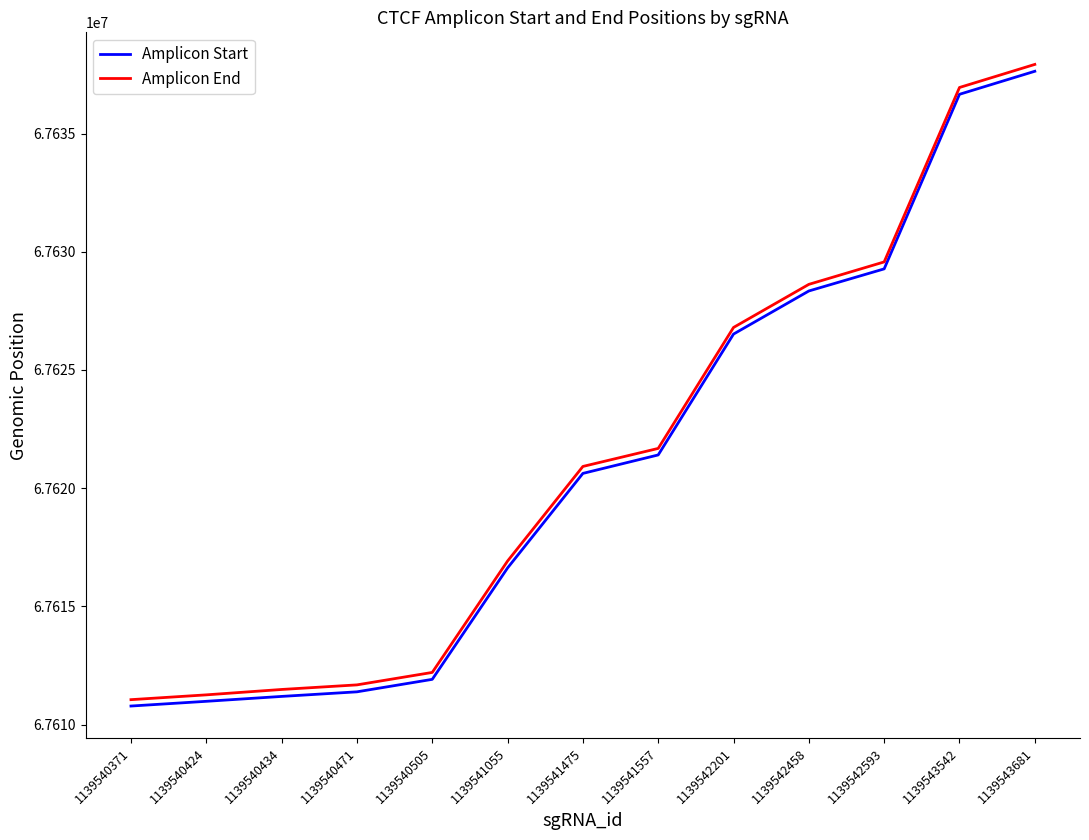

Reading left to right, list all the values displayed in this chart.

Amplicon Start: 67610781	67610981	67611188	67611382	67611910	67616622	67620622	67621403	67626516	67628339	67629274	67636659	67637633
Amplicon End: 67611051	67611254	67611482	67611676	67612203	67616915	67620916	67621679	67626796	67628619	67629568	67636947	67637923